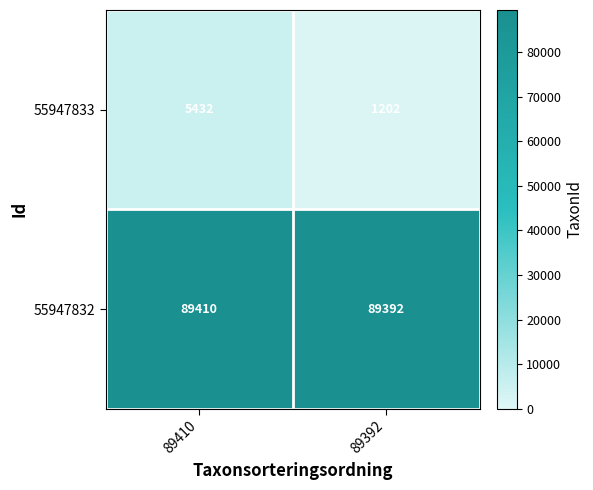

Which series has the largest total across all categories?

55947832